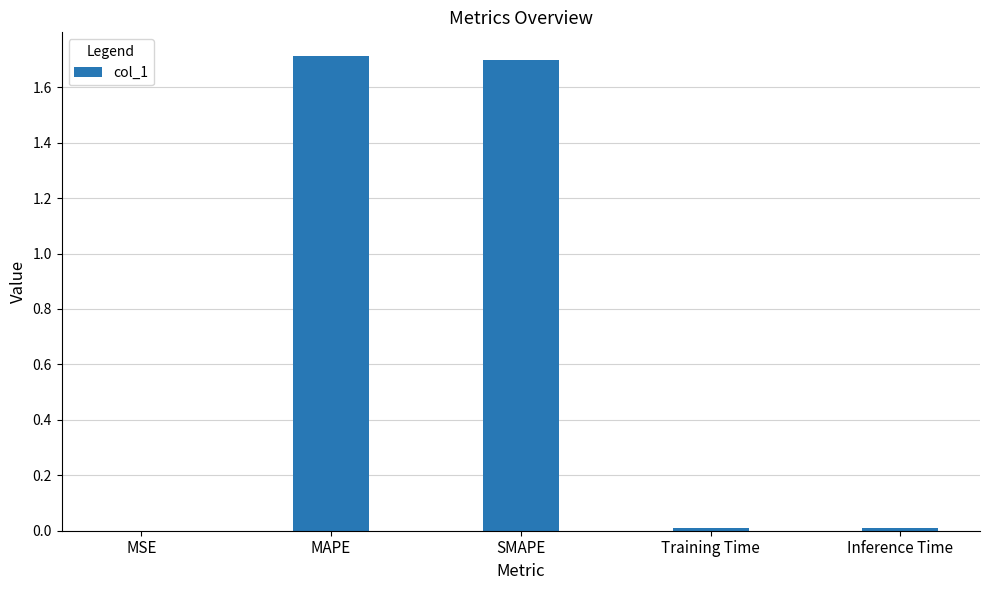

What is the ratio of the value at SMAPE to the value at MAPE?

1.0